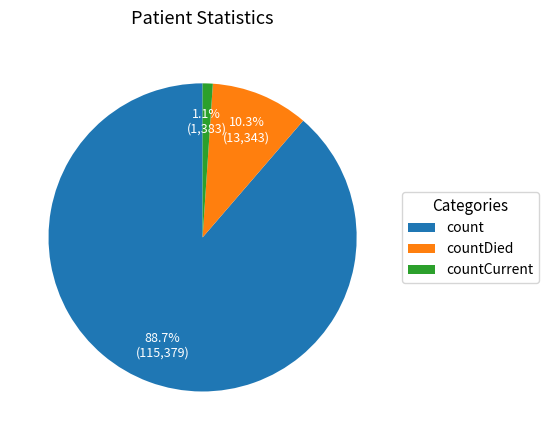

The countCurrent slice represents 7% of the pie. True or false?

False